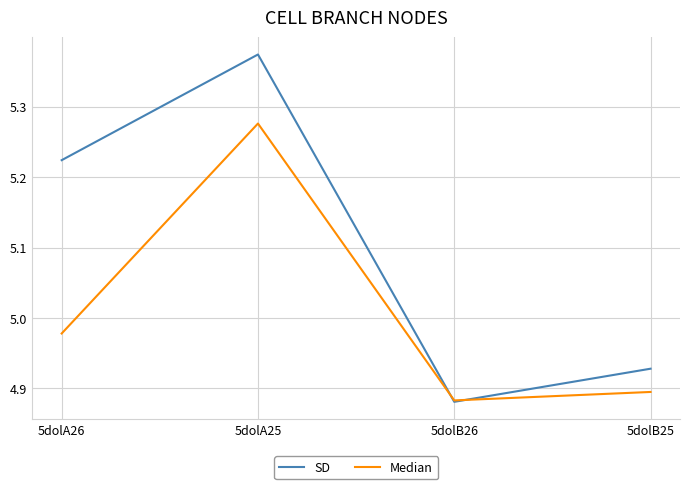

Which label corresponds to the largest value in the chart?

5dolA25